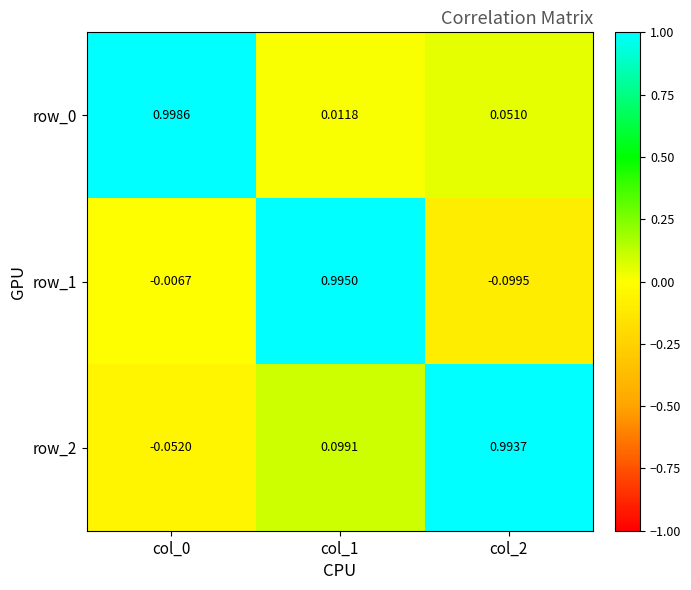

What is the maximum value shown in the chart?

1.0